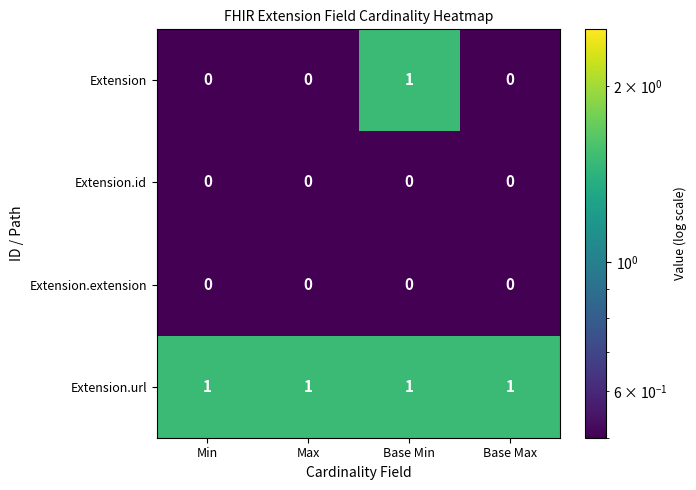

Is the value of Extension.url at Base Max greater than the value of Extension.id at Base Min?

Yes